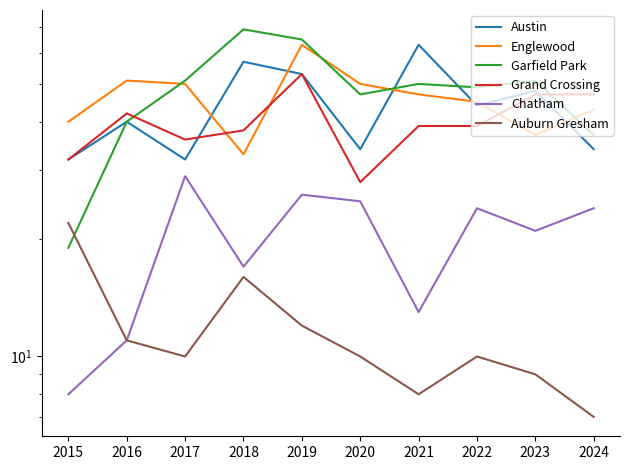

How many lines are shown in the chart?

6